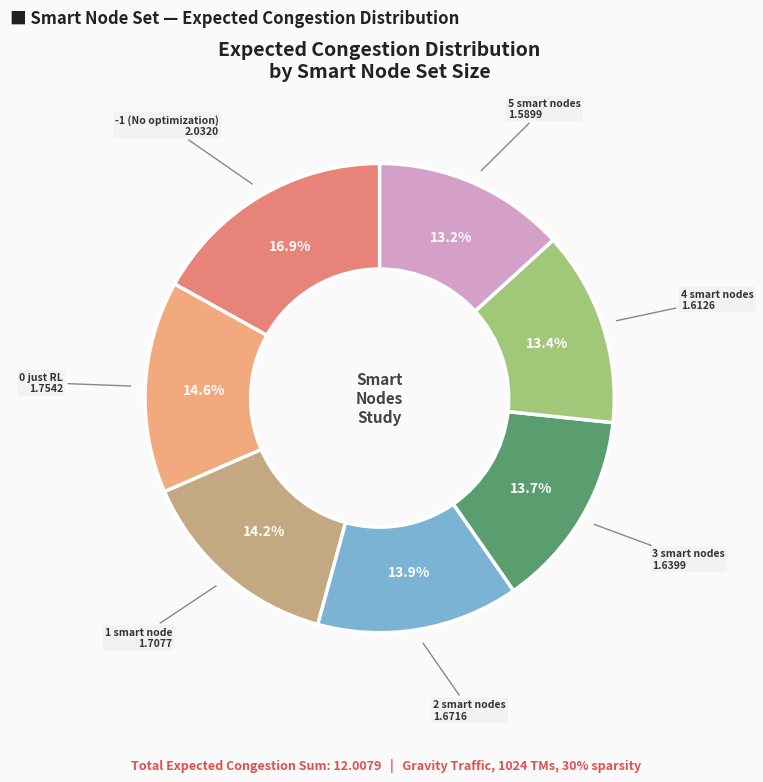

Count the number of slices in the pie.

7